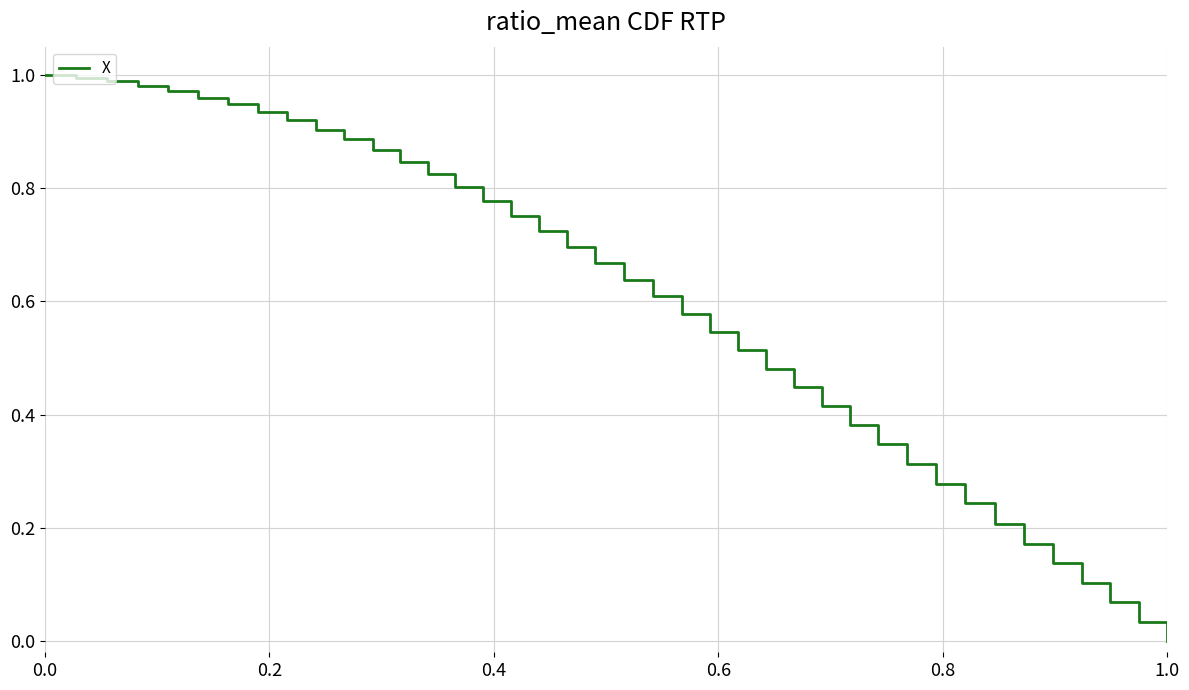

What is the sum of all values?

24.0